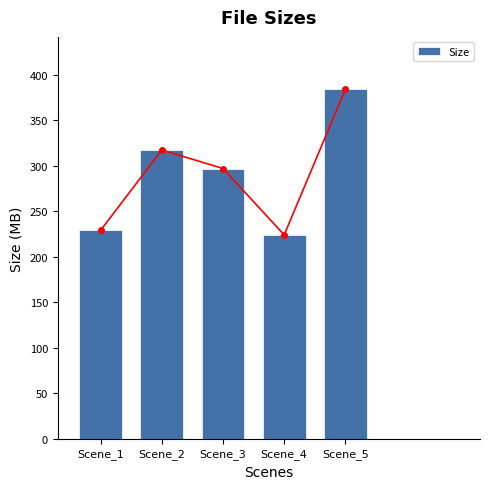

What is the sum of the values at Scene_1 and Scene_4?

453.1